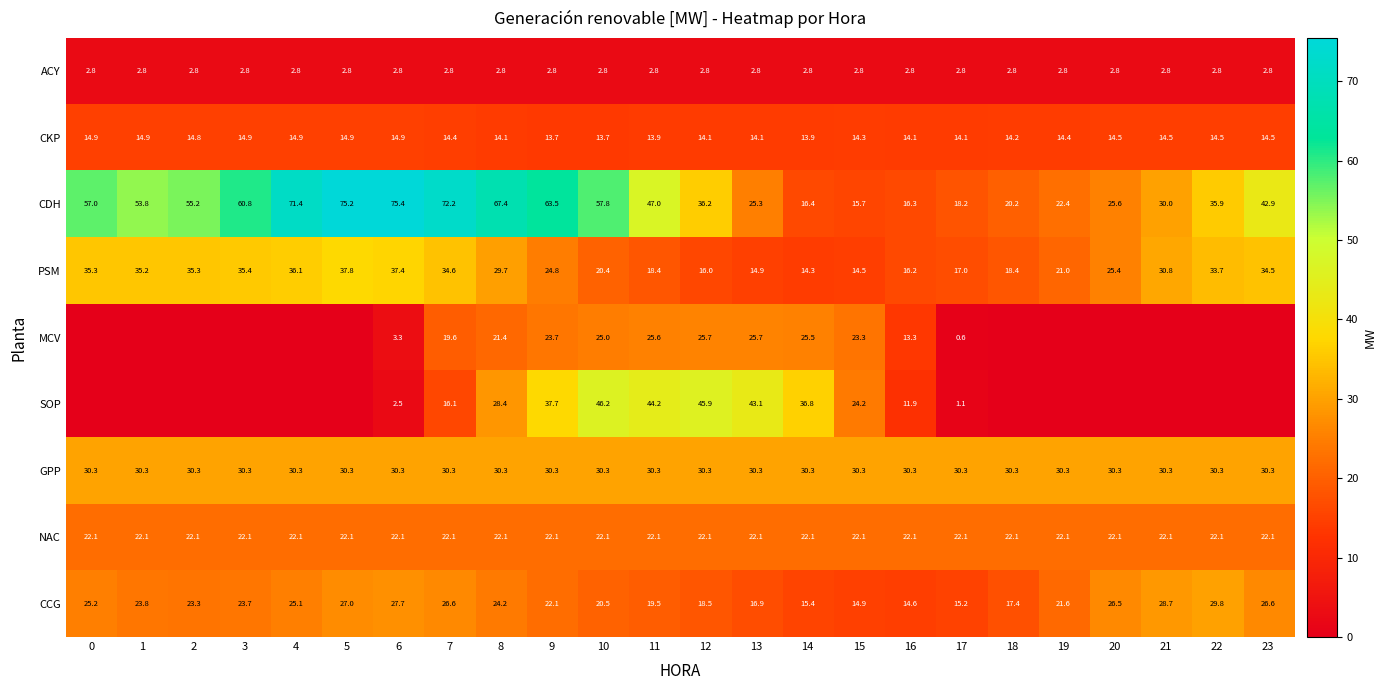

What is the difference between the highest and lowest values at 16?

27.5